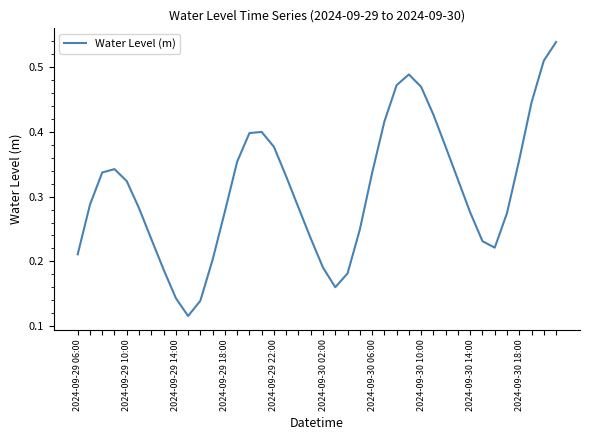

Where is the data nearest to the value 0?

2024-09-30 18:00